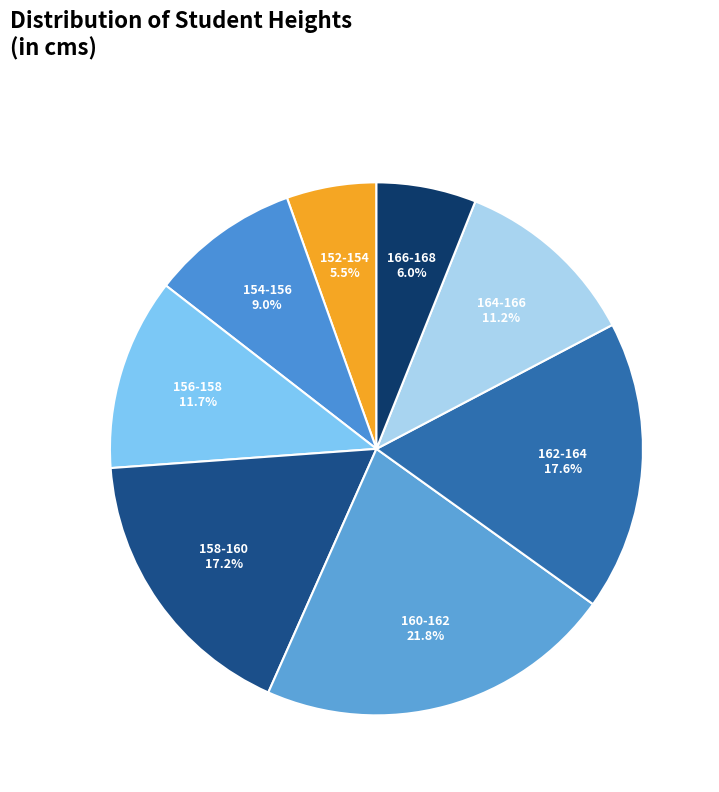

Is there a majority slice in this chart?

No